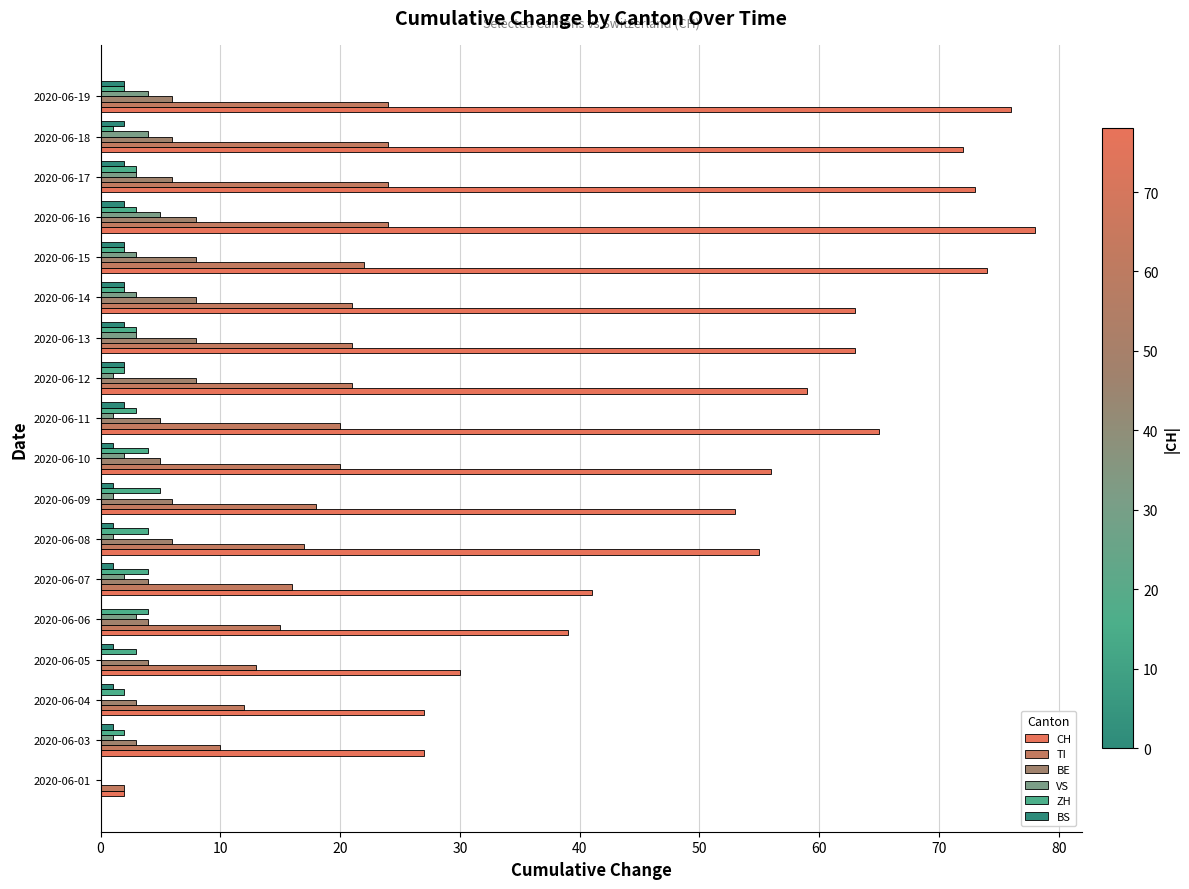

What is the value of the BS bar at the 8th from the left?

1